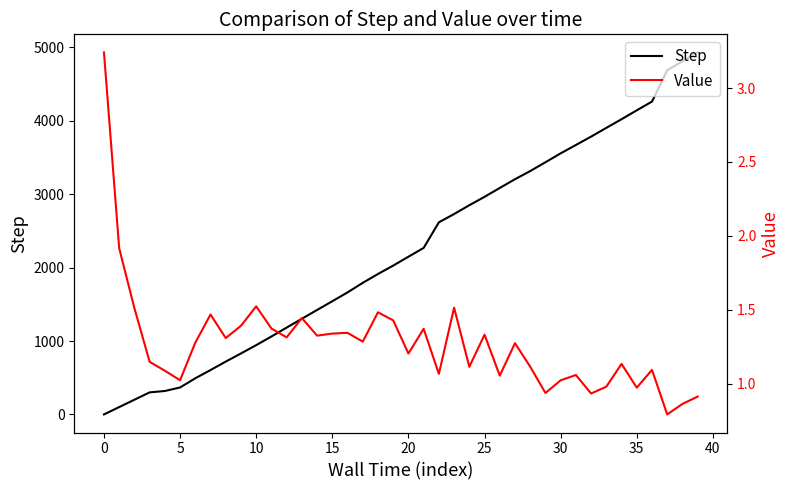

At 29, list the series in order from largest to smallest.

Step, Value